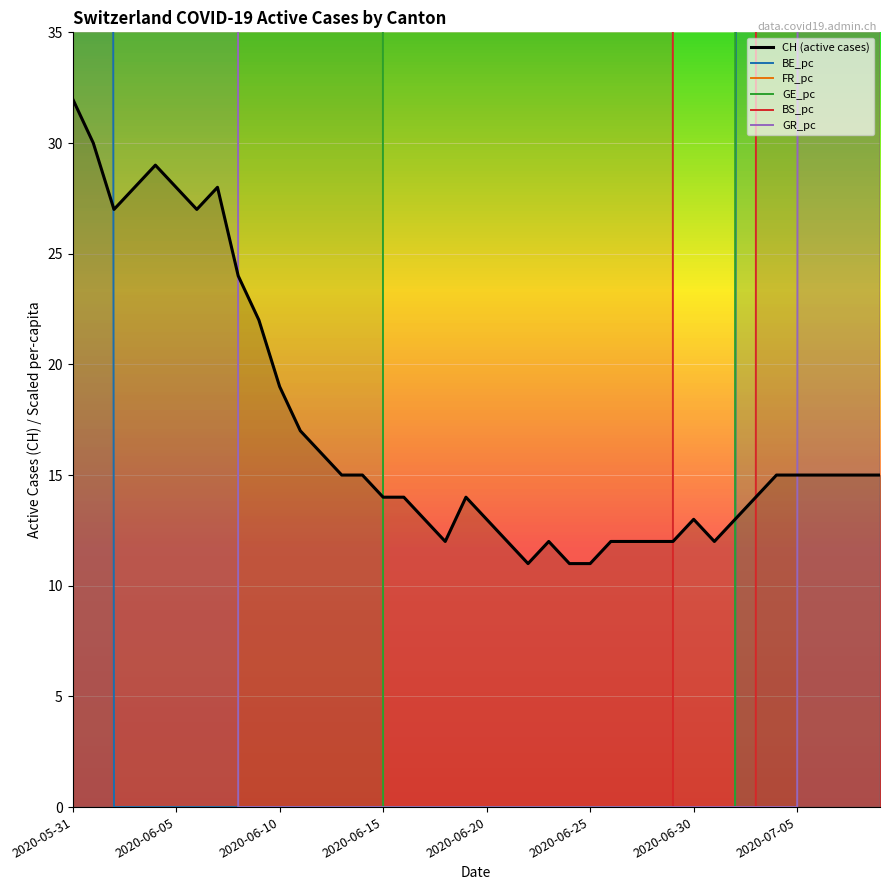

Reading left to right, transcribe all the data shown in this chart.

CH (active cases): 32.0	30.0	27.0	28.0	29.0	28.0	27.0	28.0	24.0	22.0	19.0	17.0	16.0	15.0	15.0	14.0	14.0	13.0	12.0	14.0	13.0	12.0	11.0	12.0	11.0	11.0	12.0	12.0	12.0	12.0	13.0	12.0	13.0	14.0	15.0	15.0	15.0	15.0	15.0	15.0
BE_pc: 966.2	966.2	0.0	0.0	0.0	0.0	0.0	0.0	0.0	0.0	0.0	0.0	0.0	0.0	0.0	0.0	0.0	0.0	0.0	0.0	0.0	0.0	0.0	0.0	0.0	0.0	0.0	0.0	0.0	0.0	0.0	0.0	0.0	966.2	966.2	966.2	966.2	966.2	966.2	966.2
FR_pc: 15400.0	15400.0	15400.0	15400.0	15400.0	15400.0	15400.0	15400.0	15400.0	15400.0	15400.0	15400.0	15400.0	15400.0	15400.0	15400.0	15400.0	15400.0	15400.0	15400.0	15400.0	15400.0	15400.0	15400.0	15400.0	15400.0	15400.0	15400.0	15400.0	15400.0	15400.0	15400.0	15400.0	15400.0	15400.0	15400.0	15400.0	15400.0	15400.0	15400.0
GE_pc: 9413.0	9413.0	9413.0	9413.0	9413.0	6275.0	6275.0	6275.0	6275.0	3138.0	3138.0	3138.0	3138.0	3138.0	3138.0	0.0	0.0	0.0	0.0	0.0	0.0	0.0	0.0	0.0	0.0	0.0	0.0	0.0	0.0	0.0	0.0	0.0	0.0	3138.0	3138.0	3138.0	3138.0	3138.0	3138.0	3138.0
BS_pc: 5134.0	5134.0	5134.0	5134.0	5134.0	5134.0	5134.0	5134.0	5134.0	5134.0	5134.0	10270.0	10270.0	10270.0	10270.0	10270.0	10270.0	10270.0	10270.0	10270.0	10270.0	5134.0	5134.0	5134.0	5134.0	5134.0	5134.0	5134.0	5134.0	0.0	0.0	0.0	0.0	0.0	5134.0	5134.0	5134.0	5134.0	5134.0	5134.0
GR_pc: 5041.0	5041.0	5041.0	5041.0	5041.0	5041.0	5041.0	5041.0	0.0	0.0	0.0	0.0	0.0	0.0	0.0	0.0	0.0	0.0	0.0	0.0	0.0	0.0	0.0	0.0	0.0	0.0	0.0	0.0	0.0	0.0	0.0	0.0	0.0	0.0	0.0	0.0	2019.0	2019.0	2019.0	2019.0